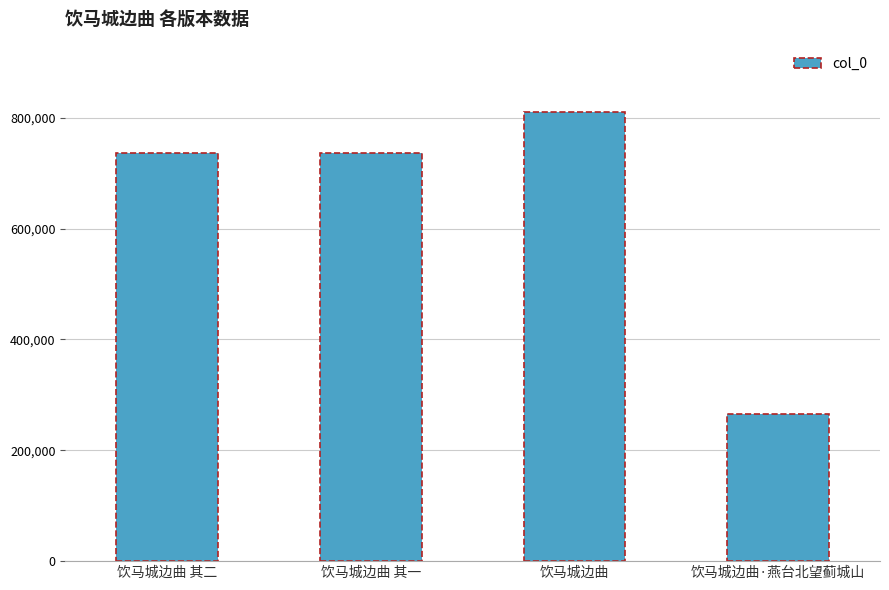

What is the sum of the values at 饮马城边曲 其二 and 饮马城边曲 其一?

1471585